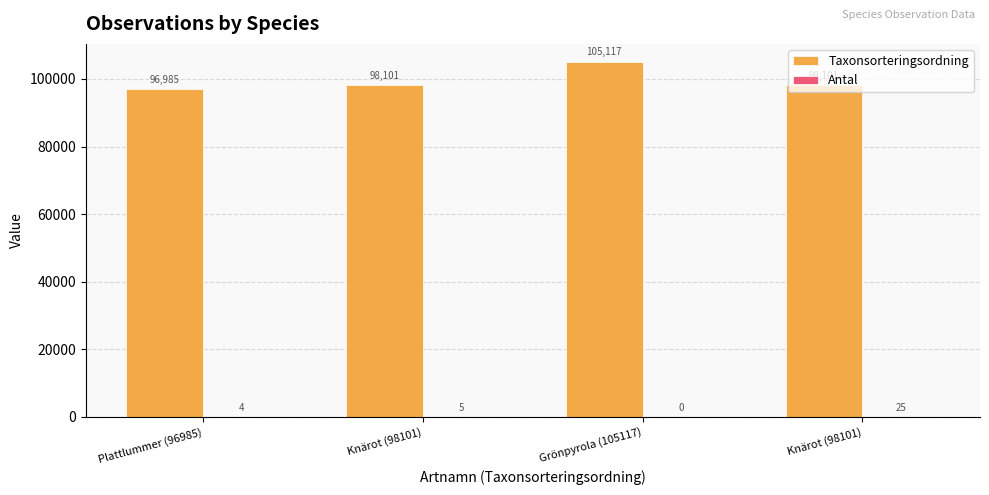

Which series has the widest spread of values?

Taxonsorteringsordning